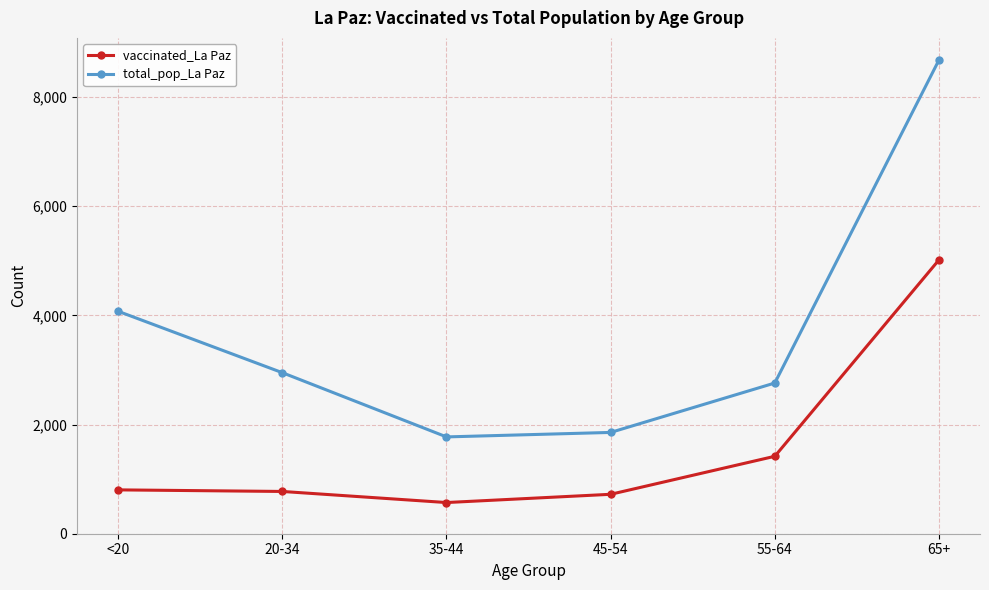

What is the greatest value displayed?

8675